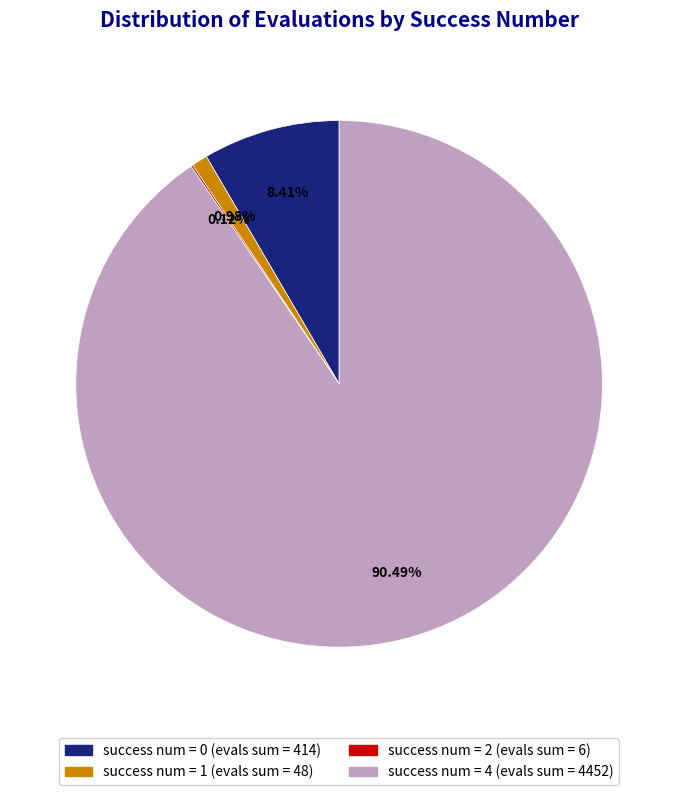

Is there any slice that represents more than half of the pie?

Yes